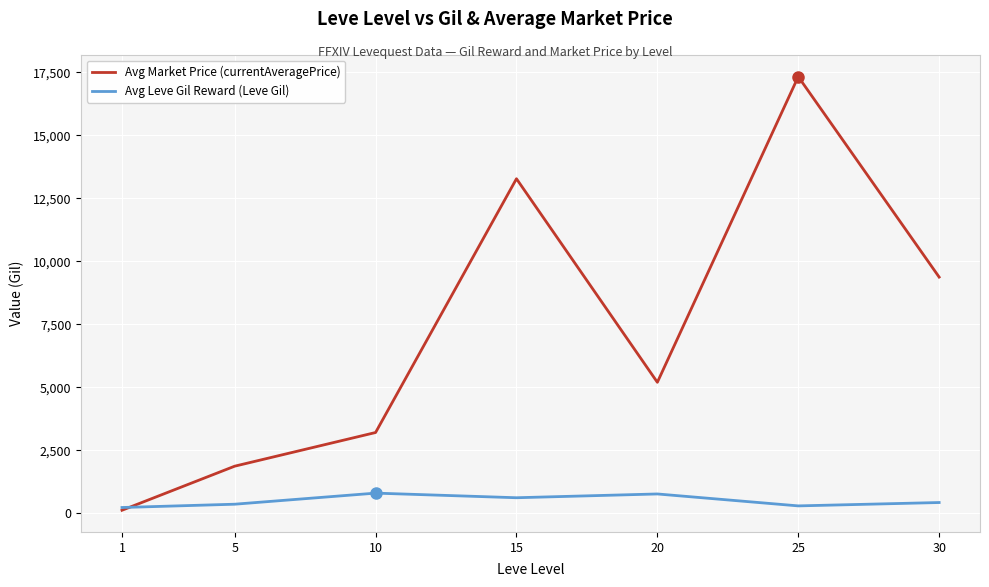

Between 10 and 25, which series saw the biggest shift?

Avg Market Price (currentAveragePrice)